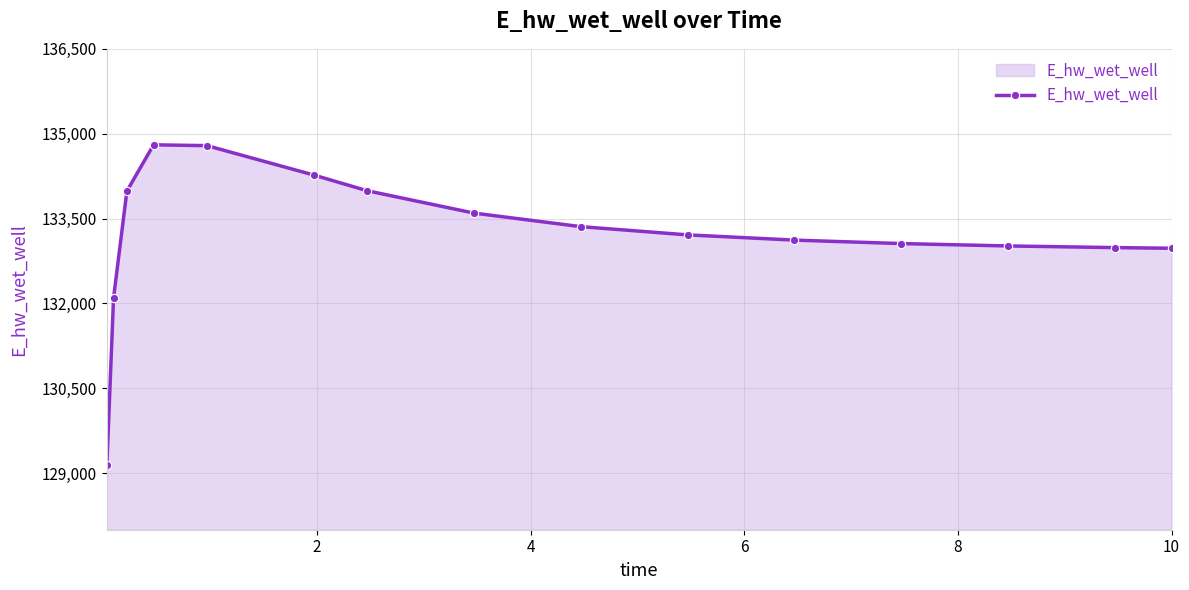

What is the maximum value shown in the chart?

134803.4